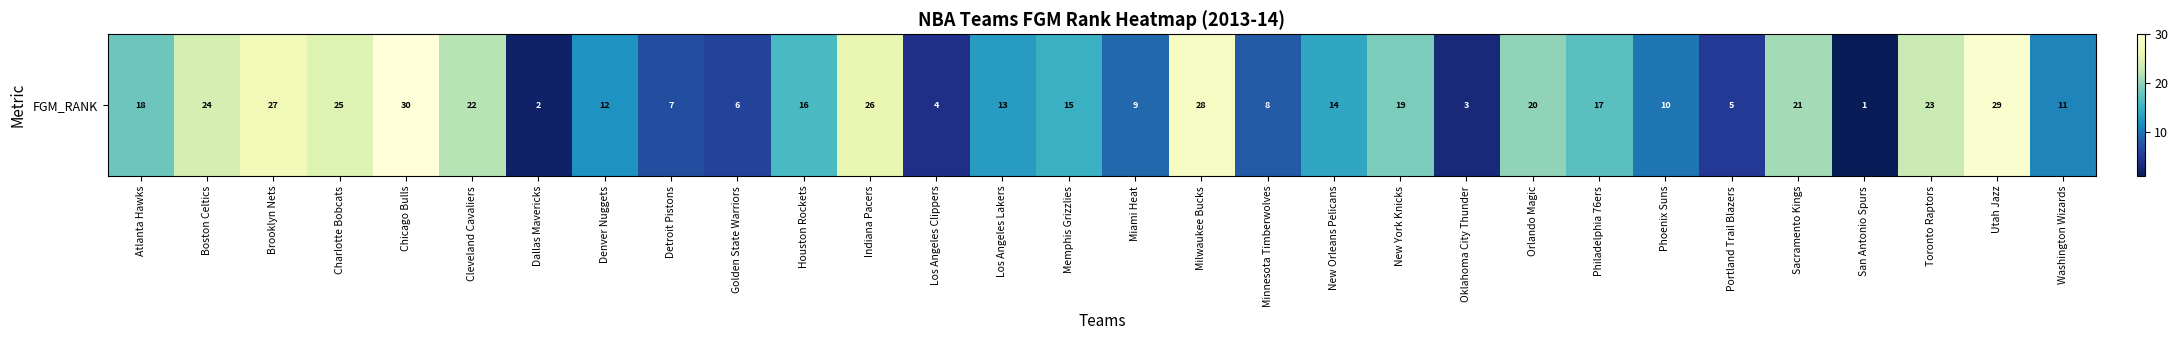

At which category does the chart reach its peak across all series?

Chicago Bulls